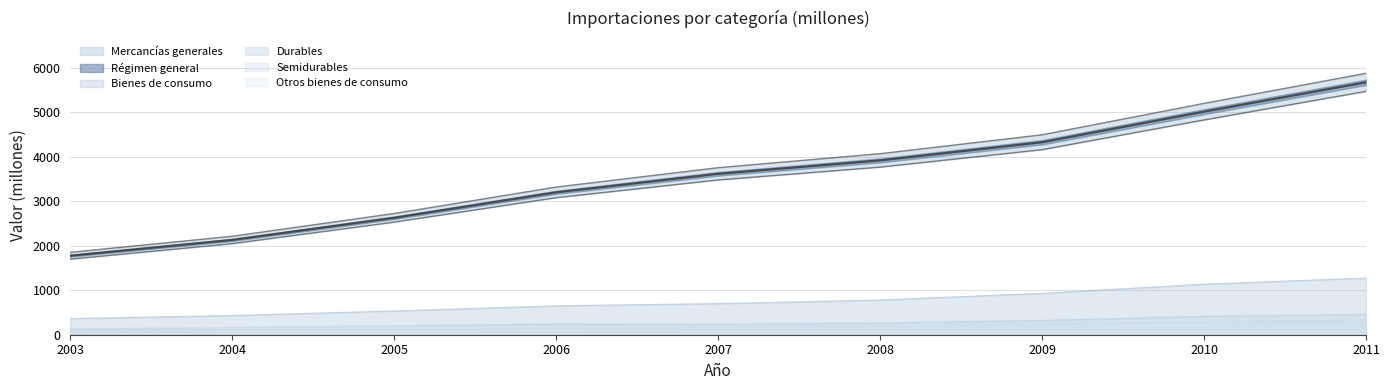

Does the chart have visible grid lines?

Yes